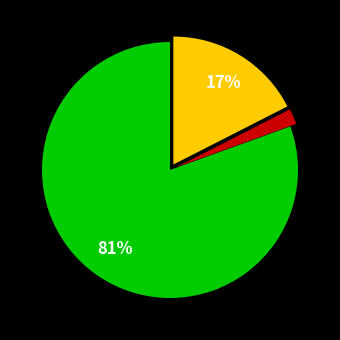

To the nearest percent, what is the average slice percentage?

33%